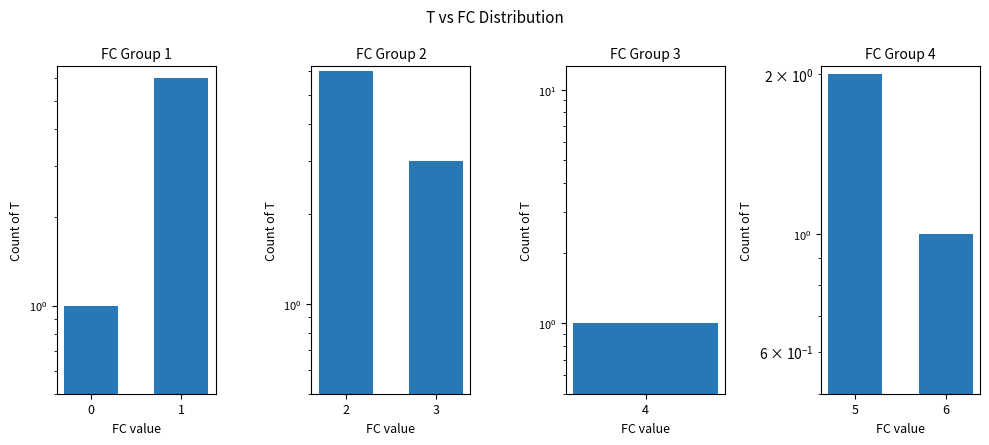

Which category has the highest value across all series?

1